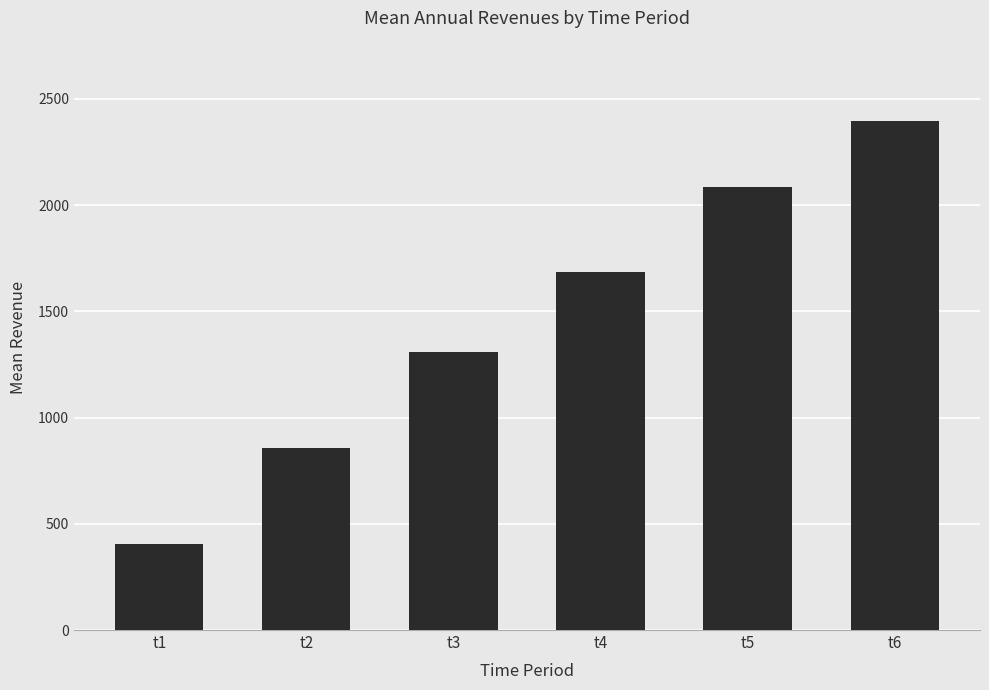

Reading left to right, what are all the values shown in this chart?

405.0	859.2	1306.6	1686.8	2083.7	2395.4